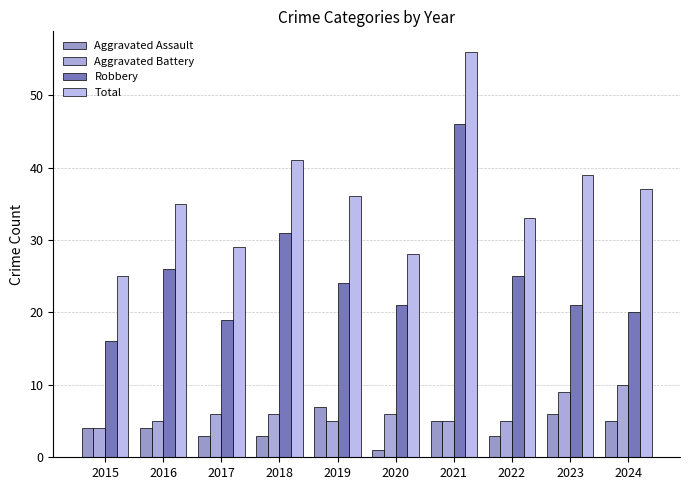

Is it true that Robbery equals 21 at 2023?

True